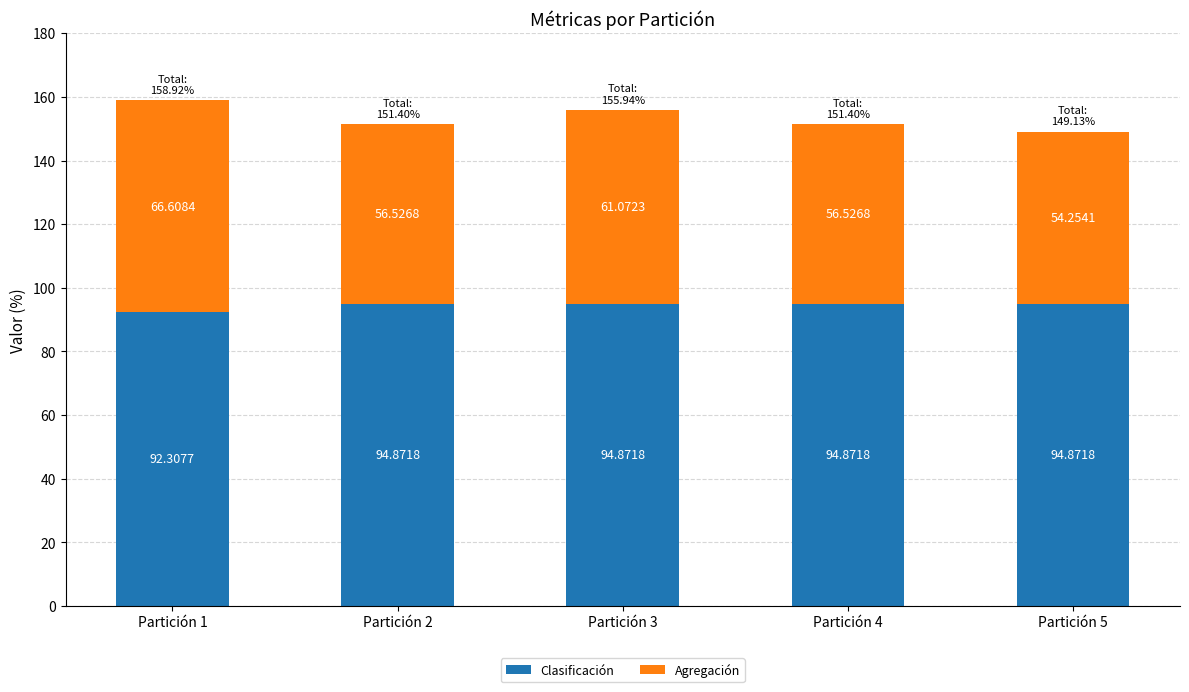

What is the maximum value for Clasificación?

94.9